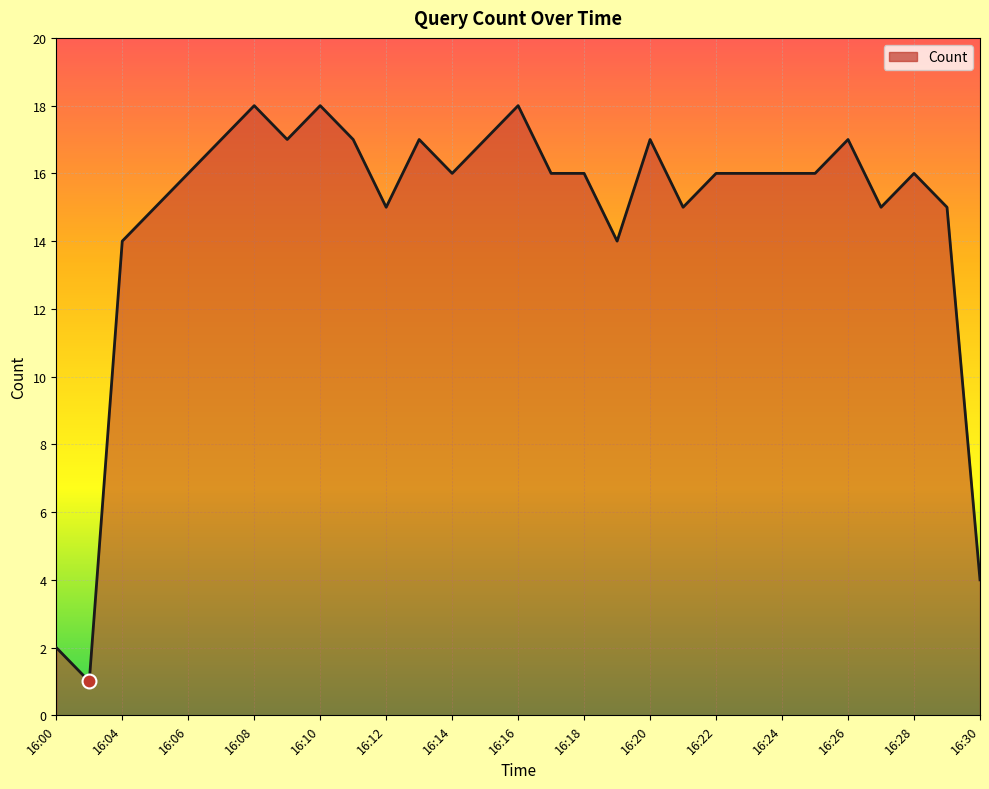

What is the difference between the maximum and minimum values?

17